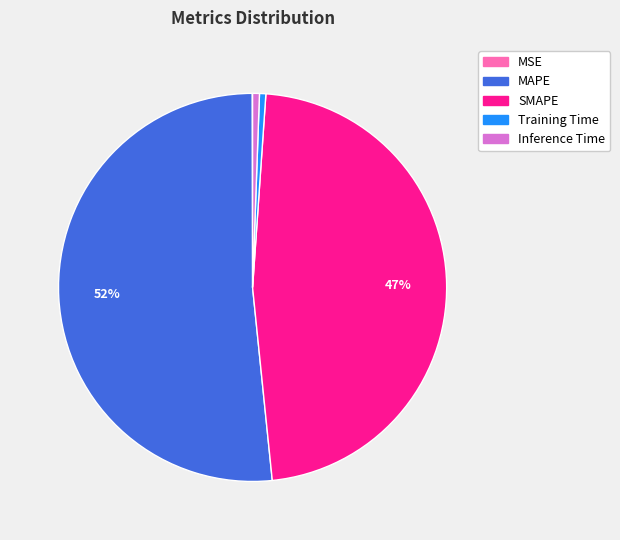

To the nearest percent, what is the average slice percentage?

20%